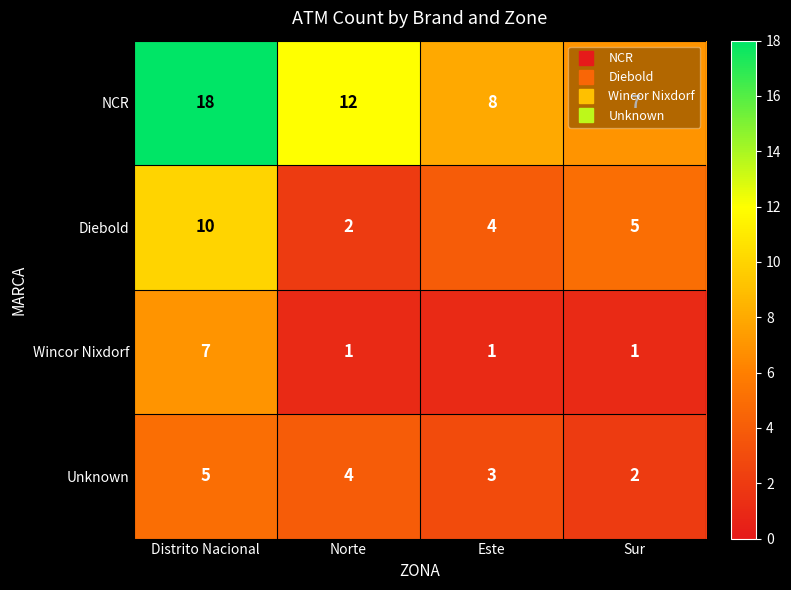

List the labels in order of Diebold value, largest first.

Distrito Nacional, Sur, Este, Norte